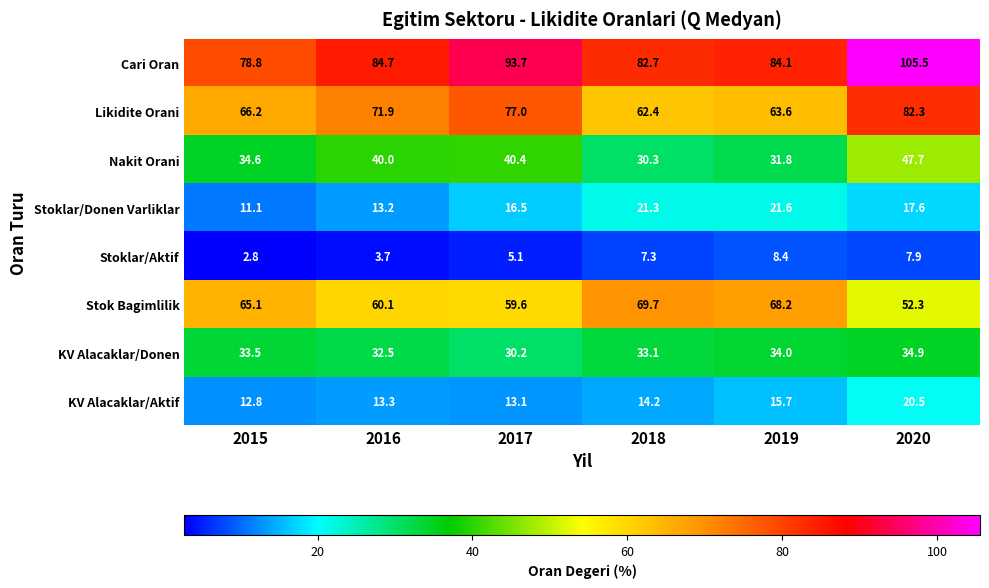

At which label does Stoklar/Aktif first exceed 7?

2018